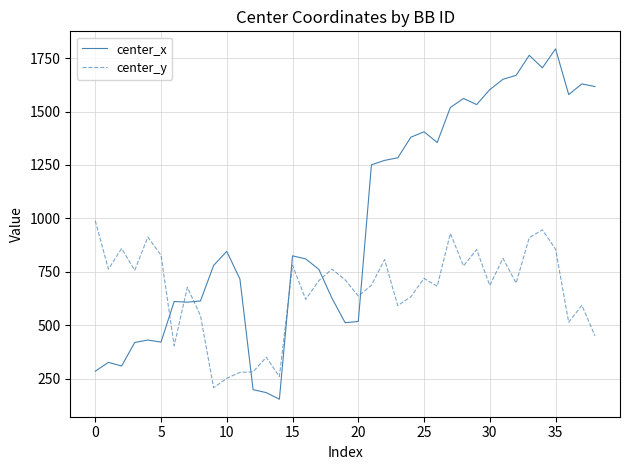

Which series has the widest spread of values?

center_x